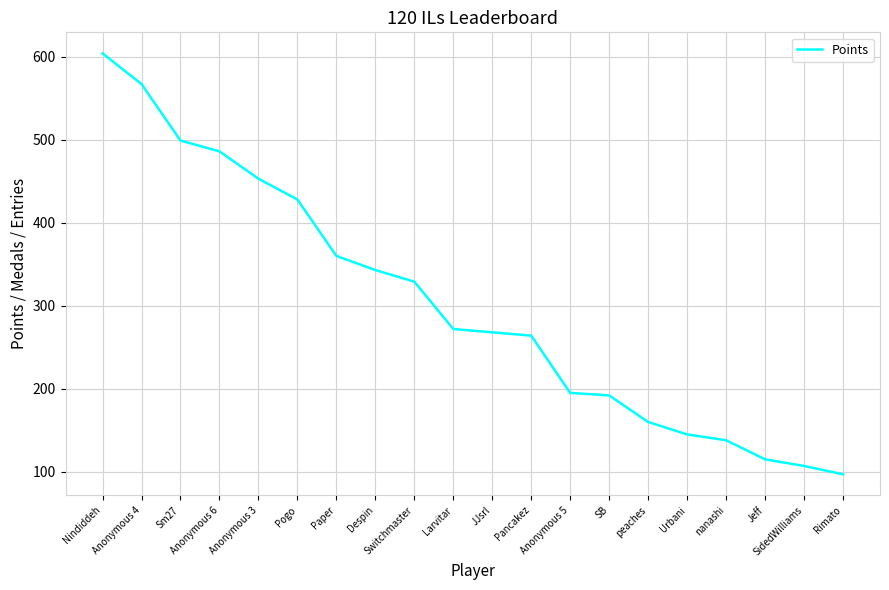

What is the difference between the maximum and minimum values?

507